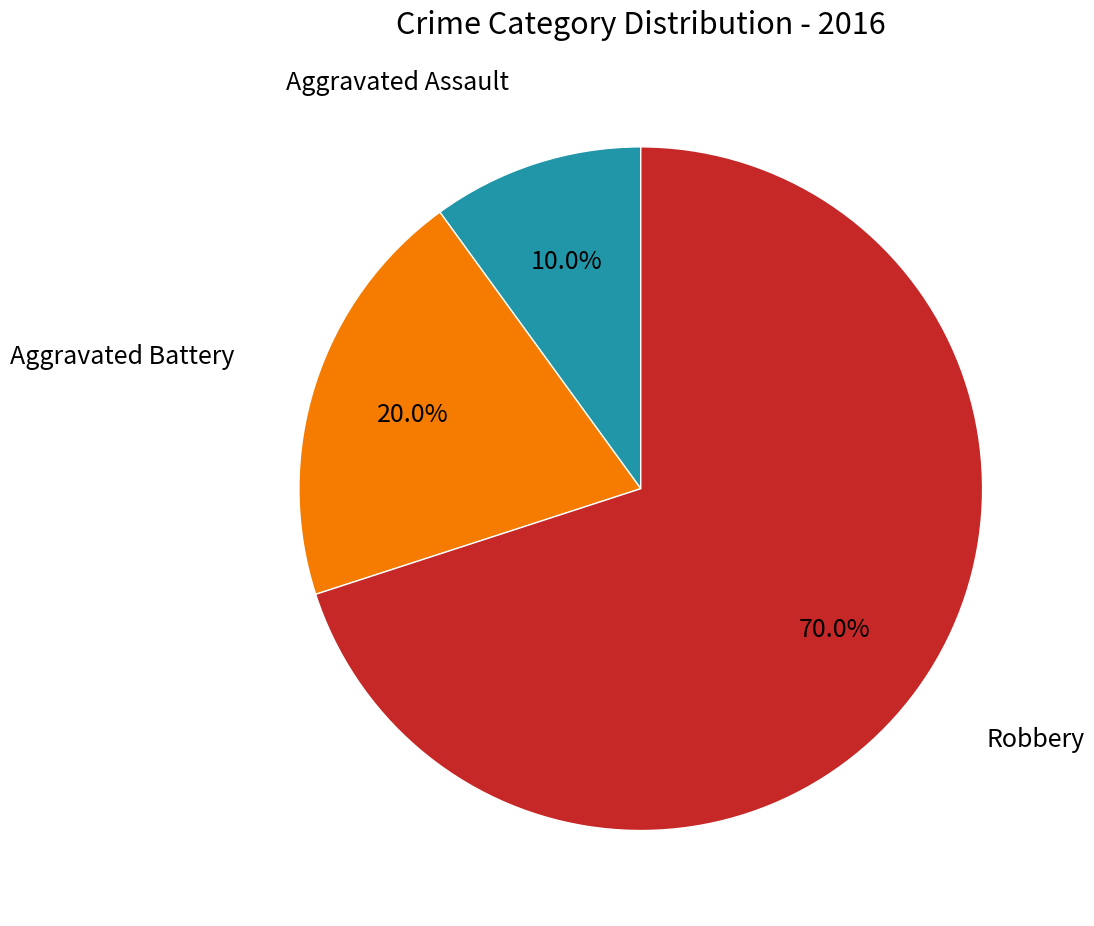

To the nearest percent, what portion does Aggravated Assault represent?

10%